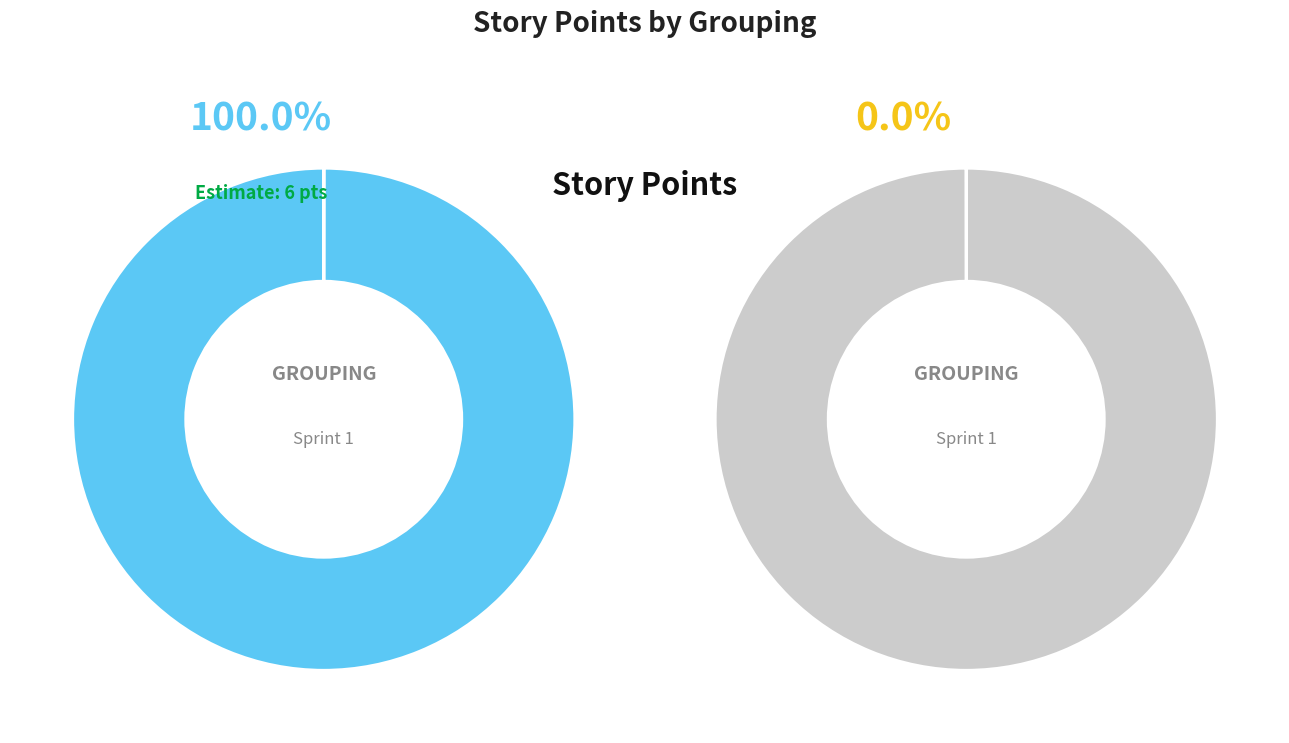

The baseChat slice represents 1% of the pie. True or false?

False